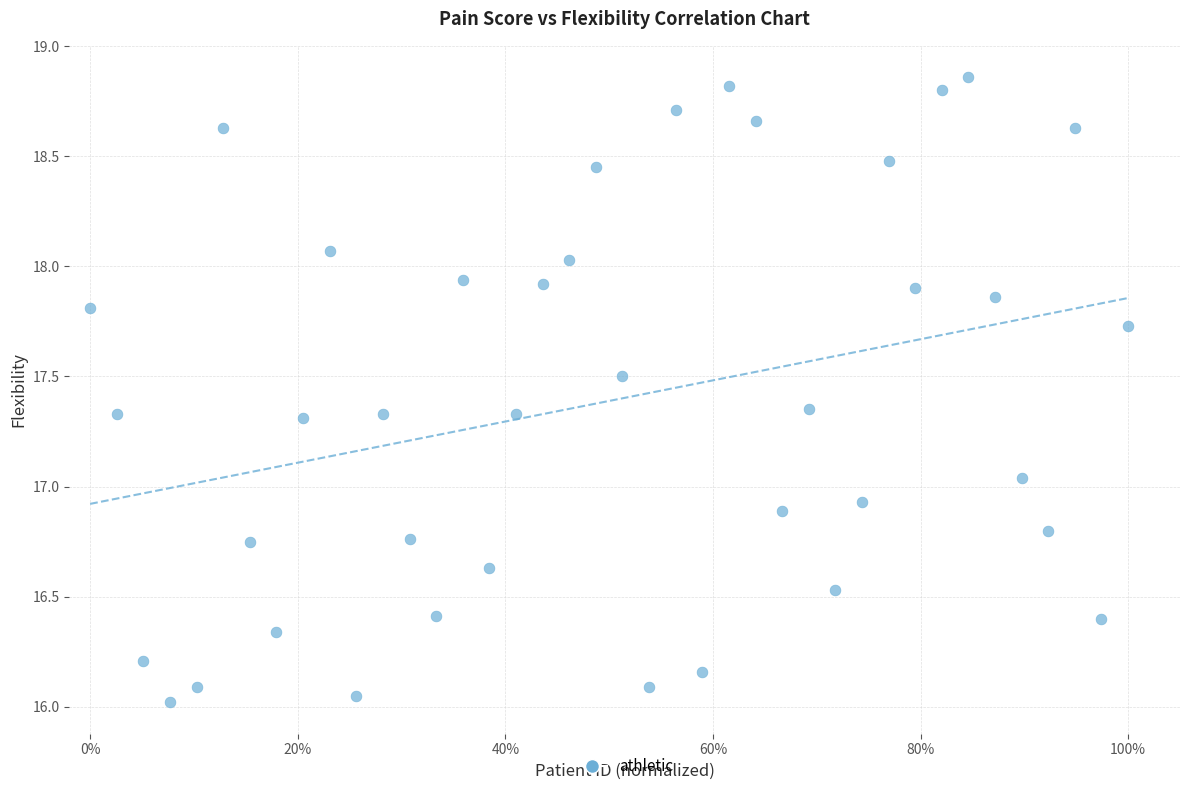

What is the range of X values (max minus min)?

1.0